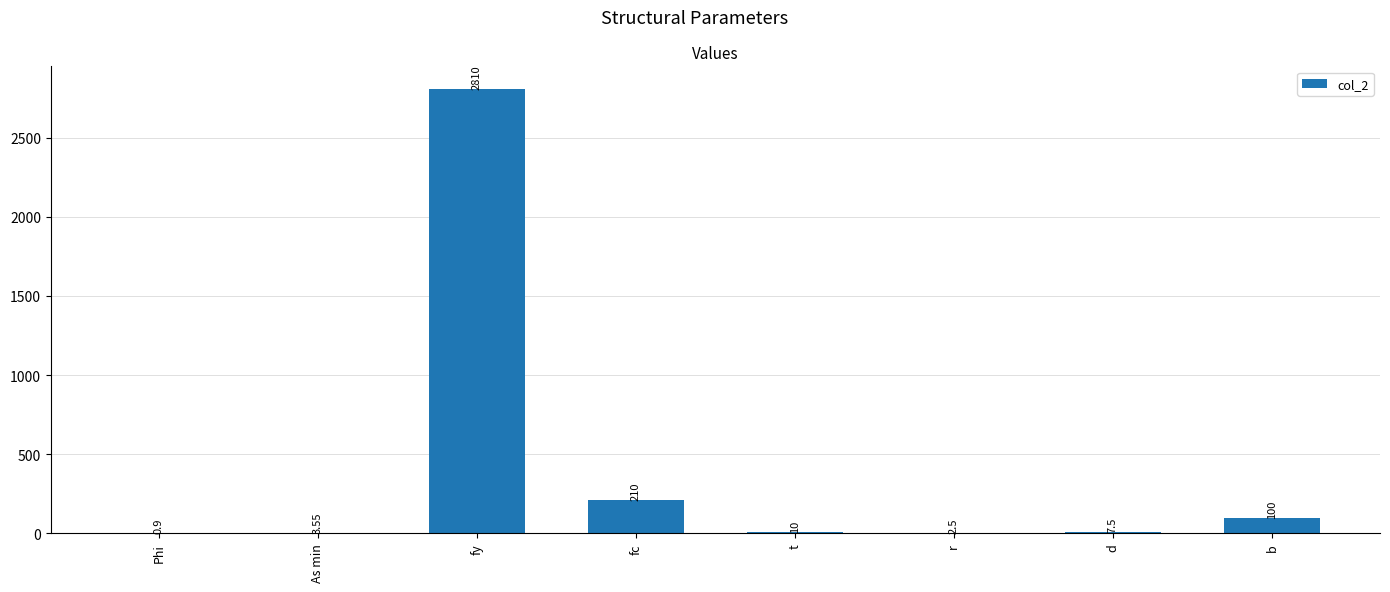

What is the change in value from fc to b?

-110.0